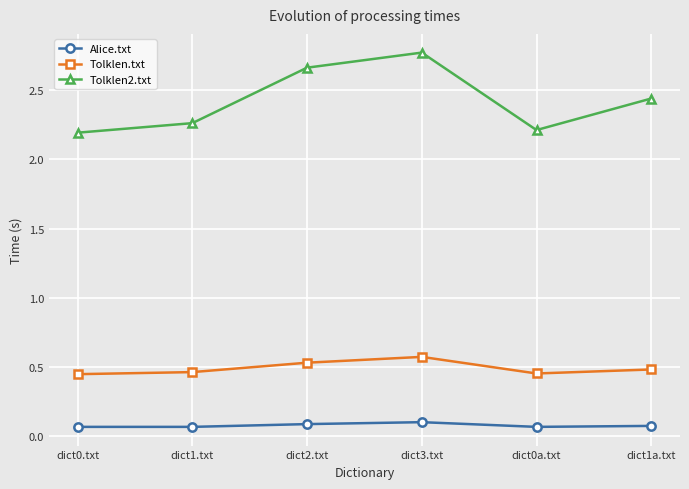

True or false: Alice.txt and Tolklen.txt cross at least once.

False